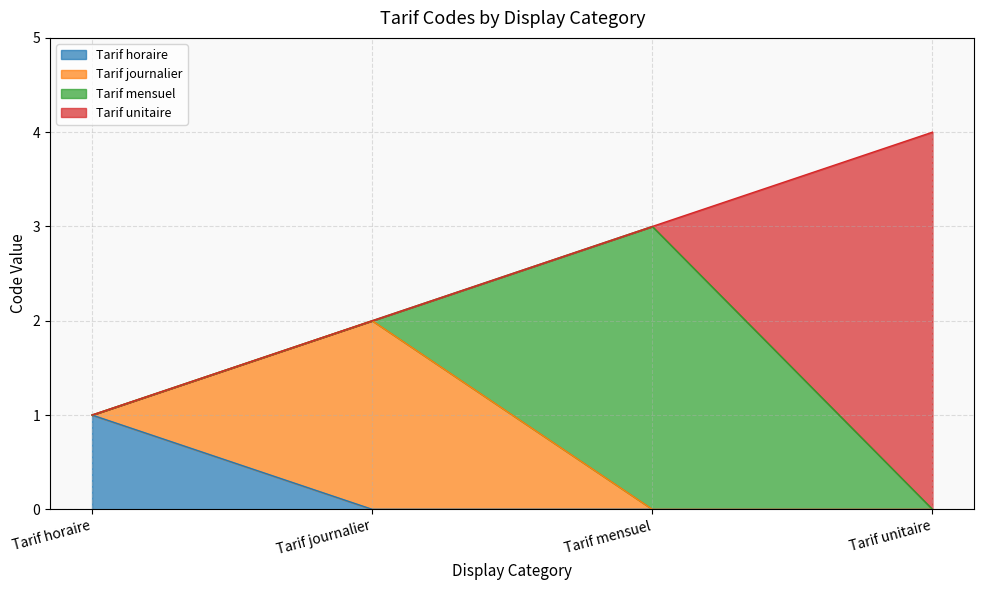

True or false: the data shows 3 at Tarif mensuel.

True